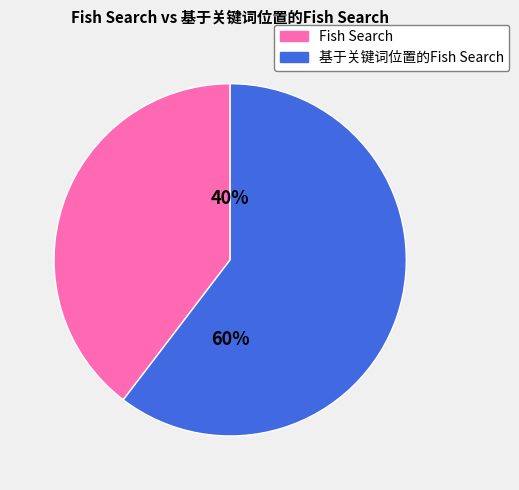

True or false: 基于关键词位置的Fish Search accounts for 60% of the total.

True